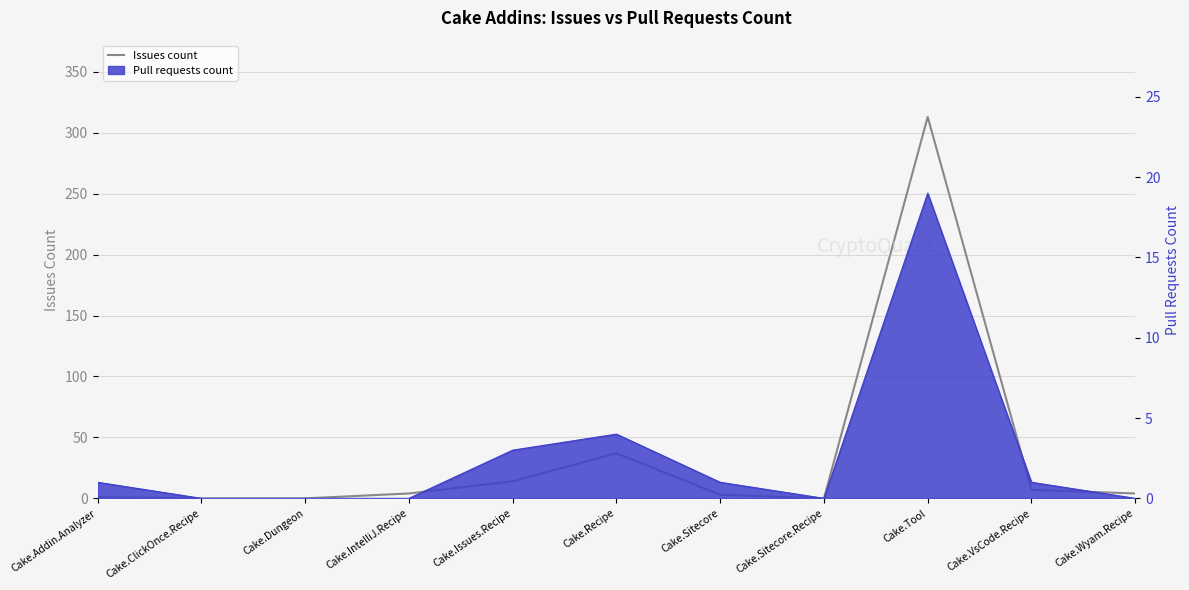

At which label is the value closest to 156?

Cake.Recipe